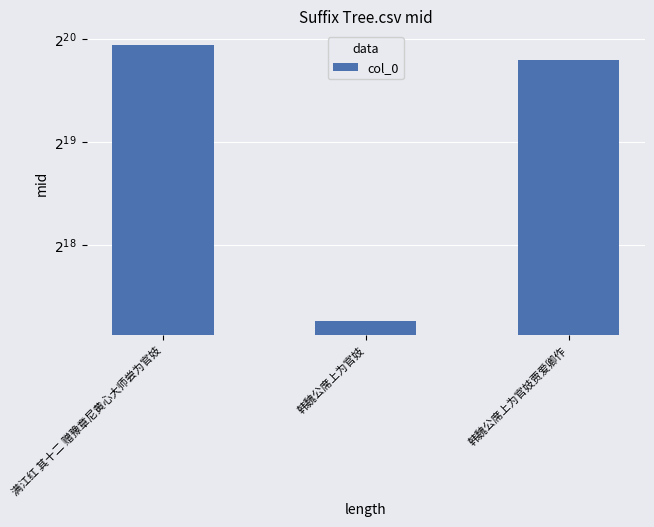

Rank the categories by value from lowest to highest.

韩魏公席上为官妓, 韩魏公席上为官妓贾爱卿作, 满江红 其十二 赠豫章尼黄心大师尝为官妓